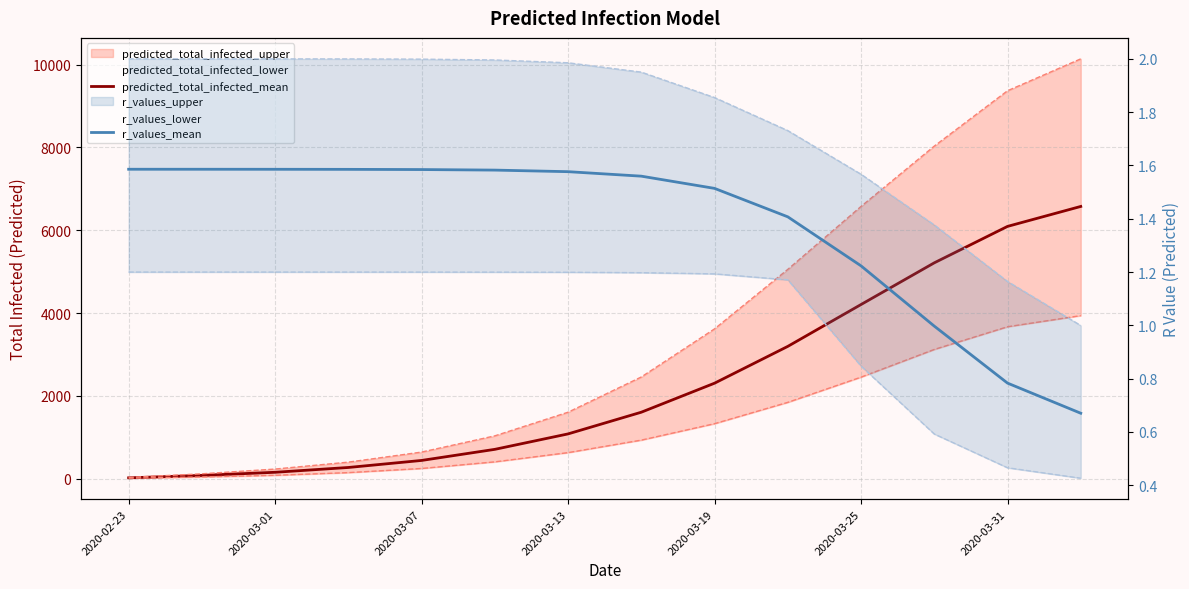

Which series has the largest range (max minus min)?

predicted_total_infected_mean